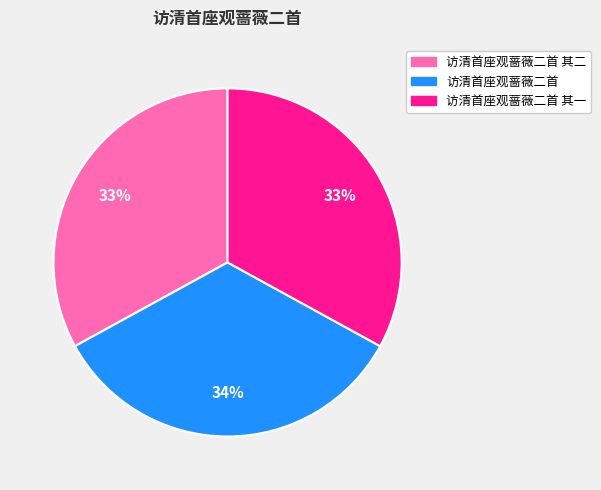

To the nearest percent, what portion does 访清首座观蔷薇二首 其一 represent?

33%